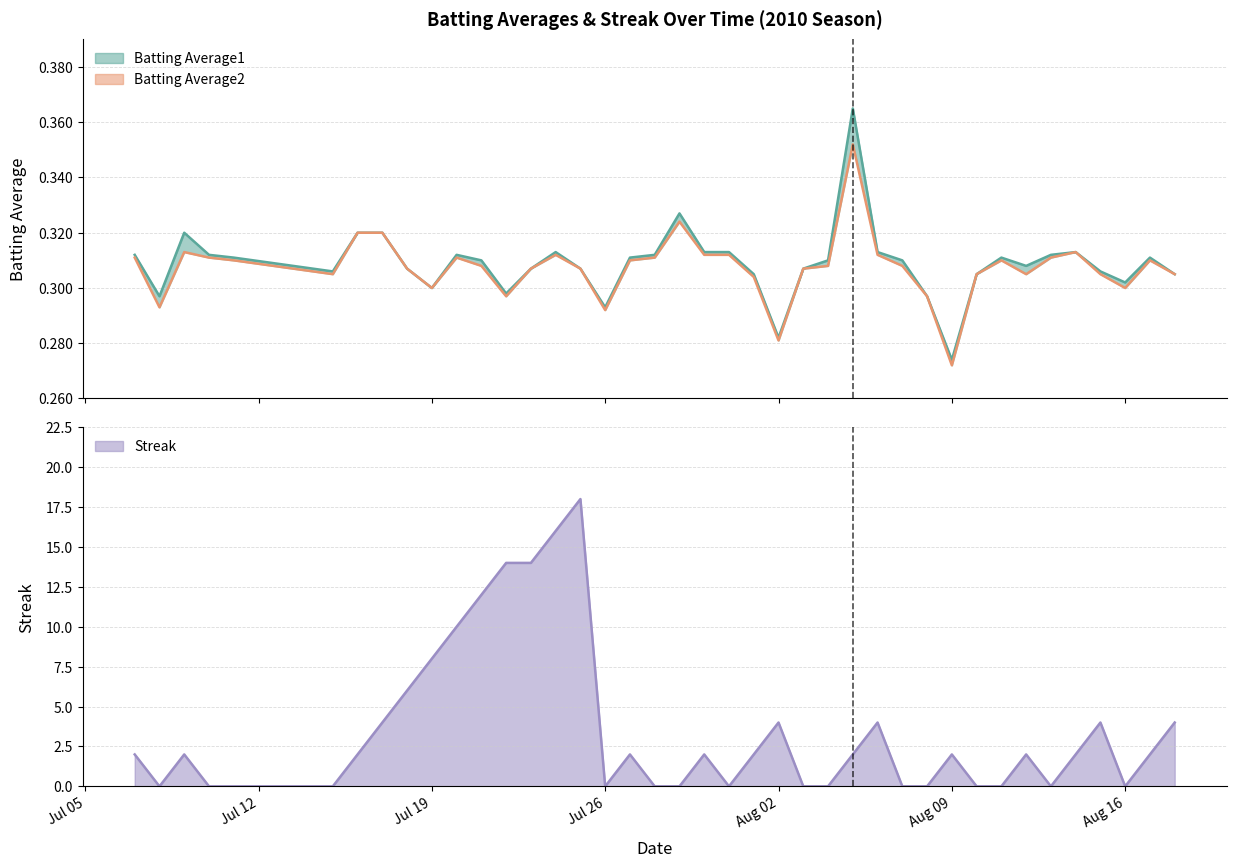

Which category has the highest value across all series?

2010-07-25